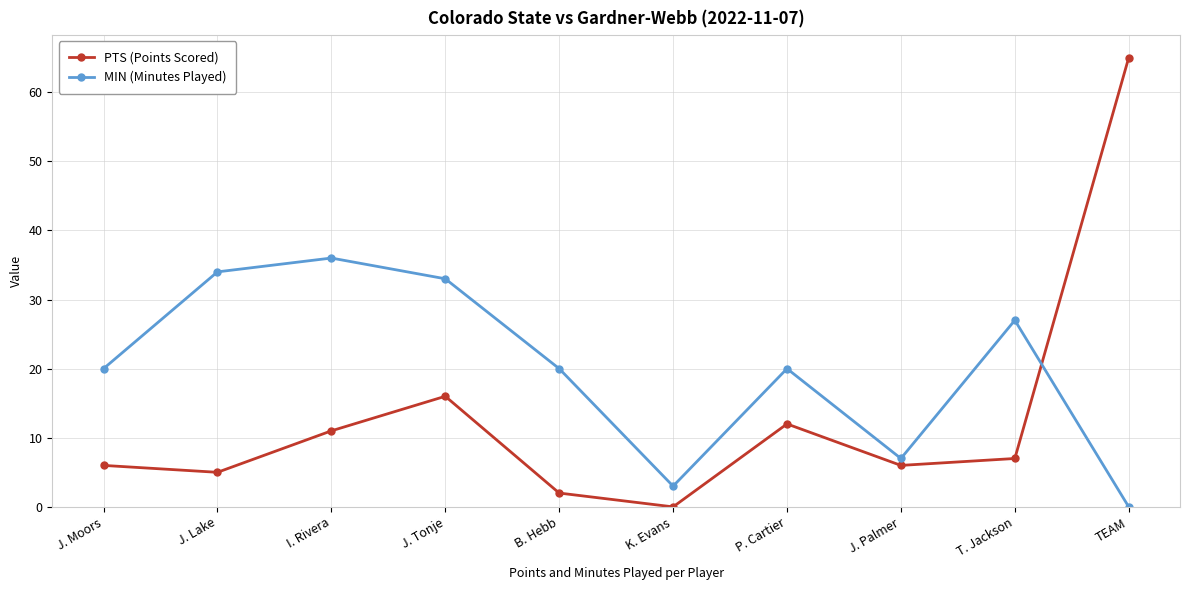

How many values in MIN (Minutes Played) are above zero?

9